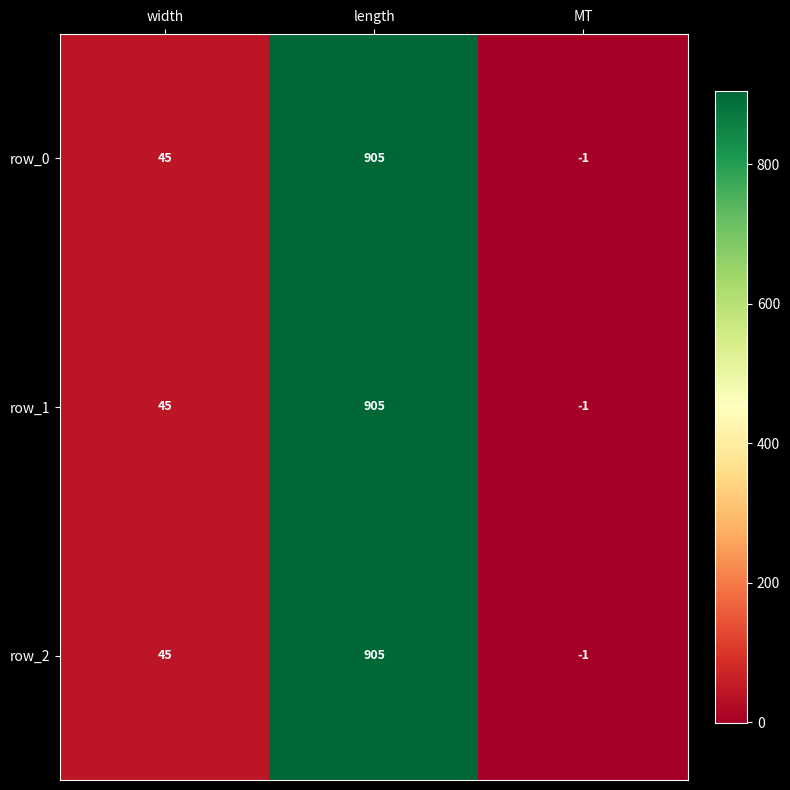

Reading right to left, list all the values displayed in this chart.

row_0: -1	905	45
row_1: -1	905	45
row_2: -1	905	45